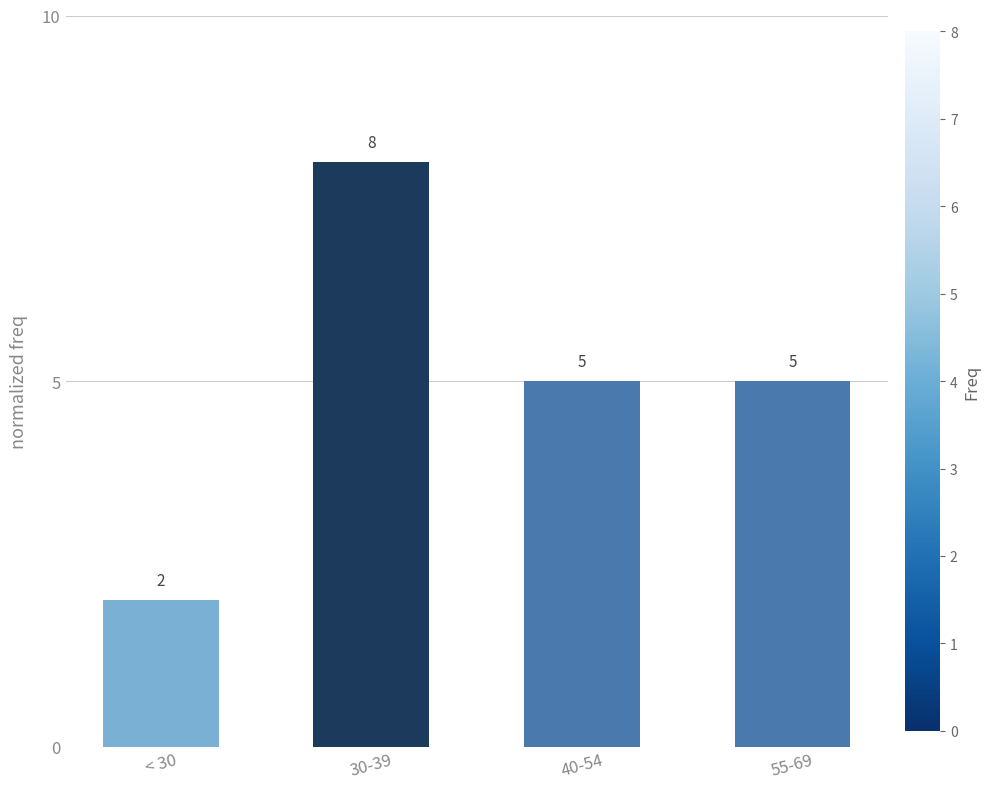

What is the ratio of the value at 40-54 to the value at < 30?

2.5